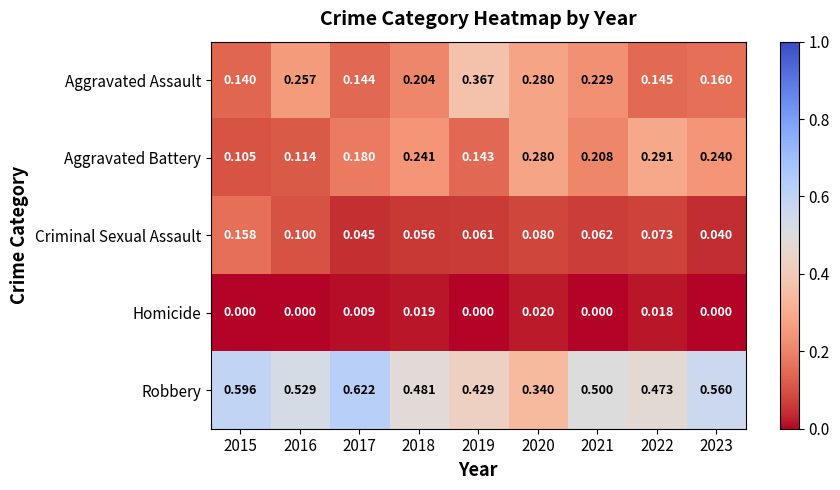

Between 2018 and 2019, which series saw the biggest shift?

Aggravated Assault